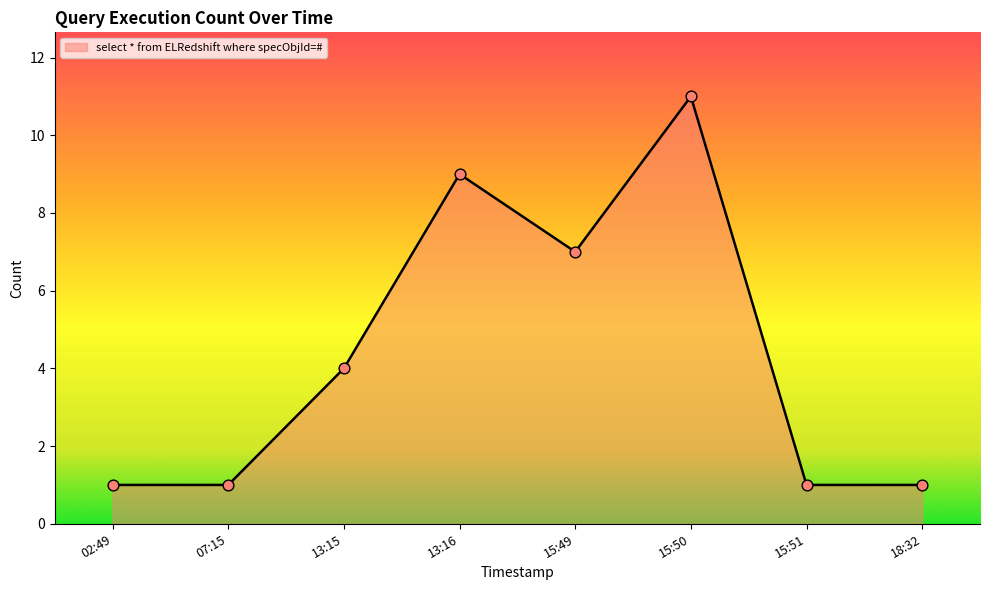

Between 07:15 and 13:15, which is larger?

13:15